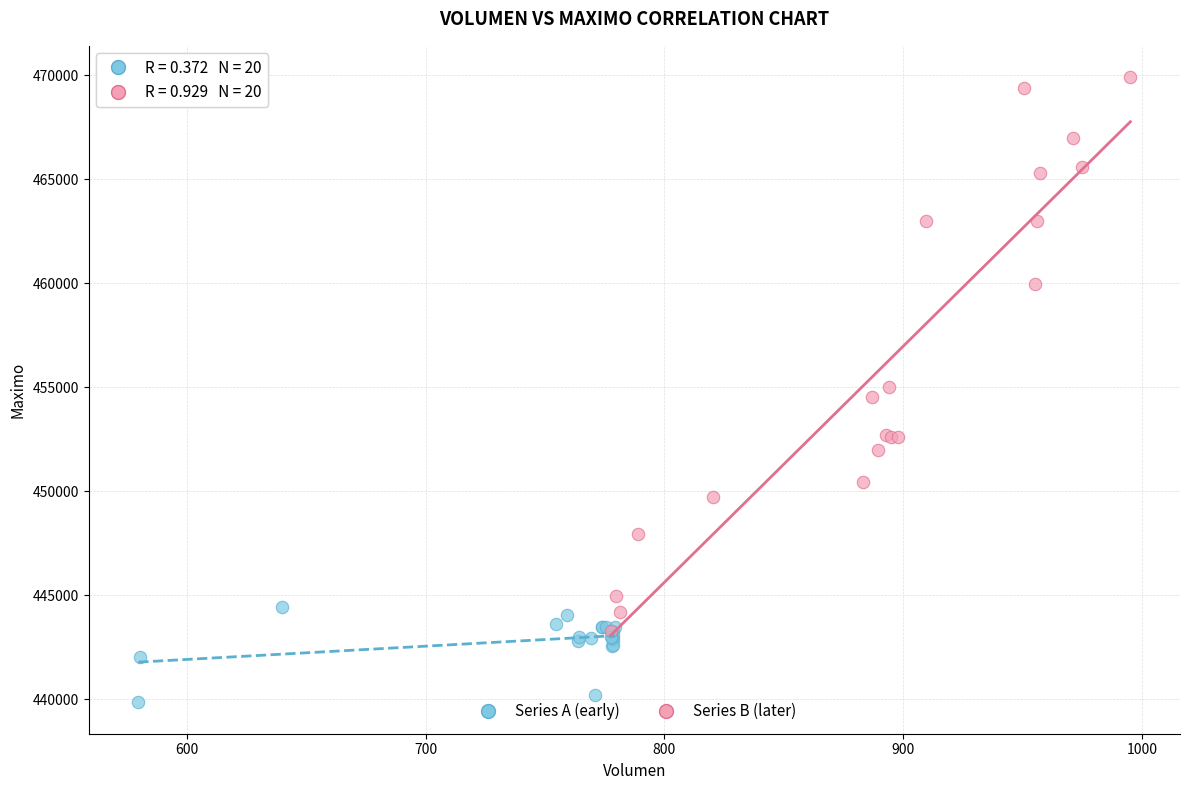

Which series contains the lowest Y value?

Series A (early)